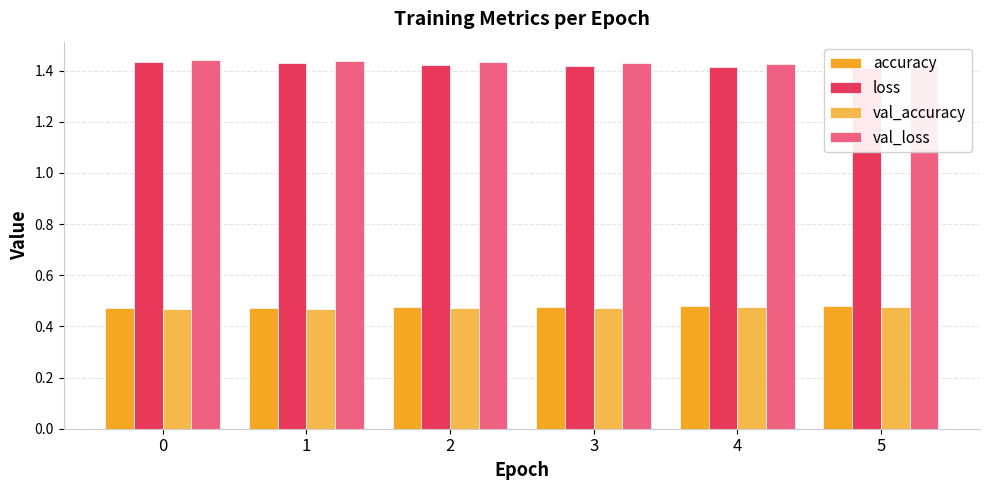

Where is val_loss nearest to the value 1?

5